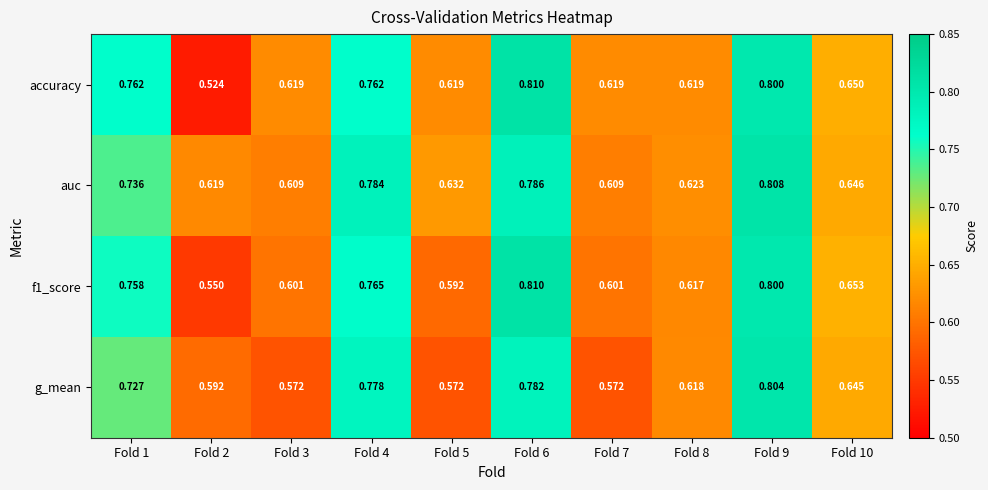

Which series has the largest range (max minus min)?

accuracy